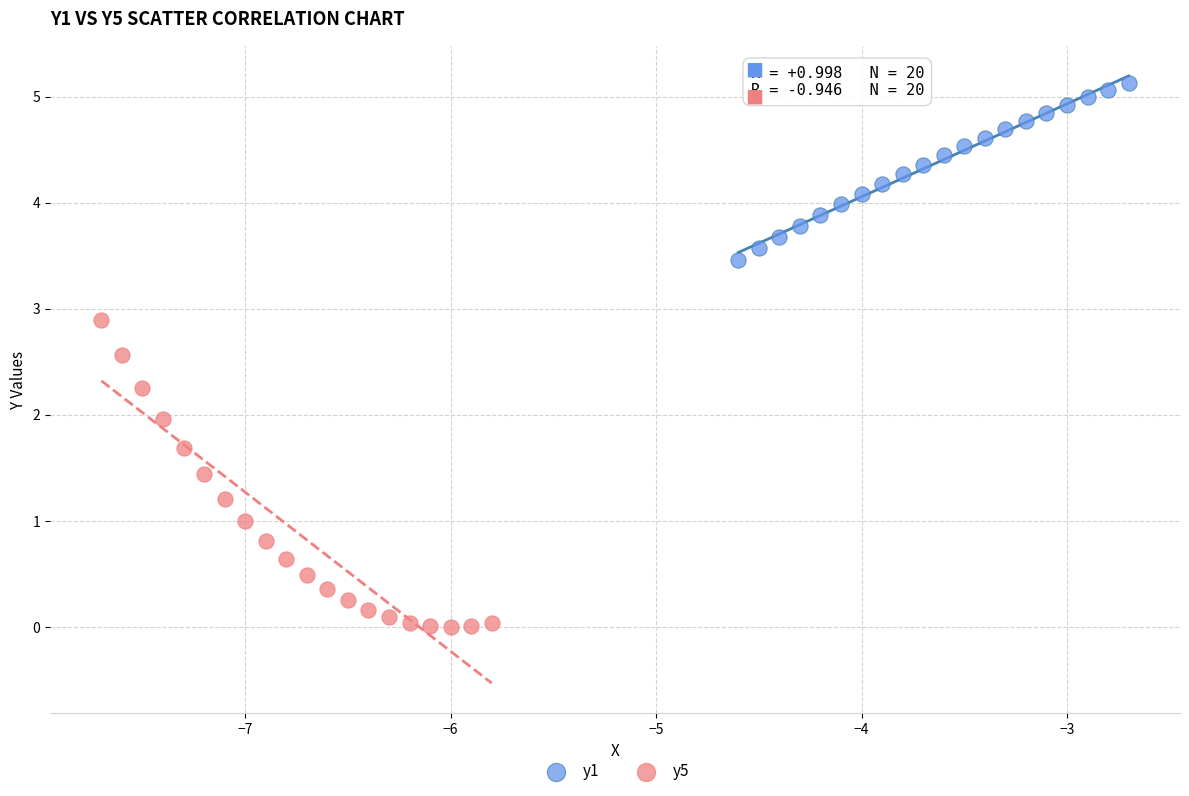

Which series has the widest spread of Y values?

y5